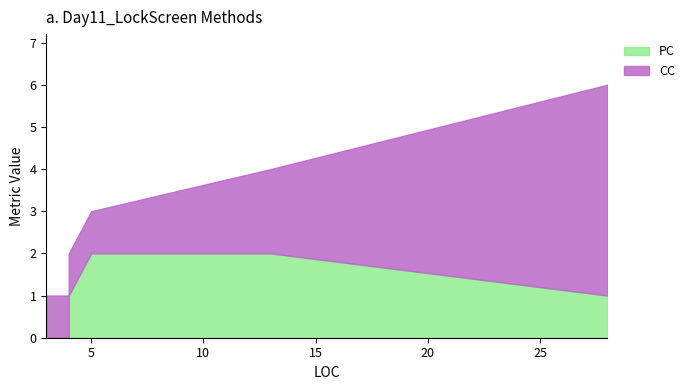

The value of CC at 4 is 1. True or false?

True